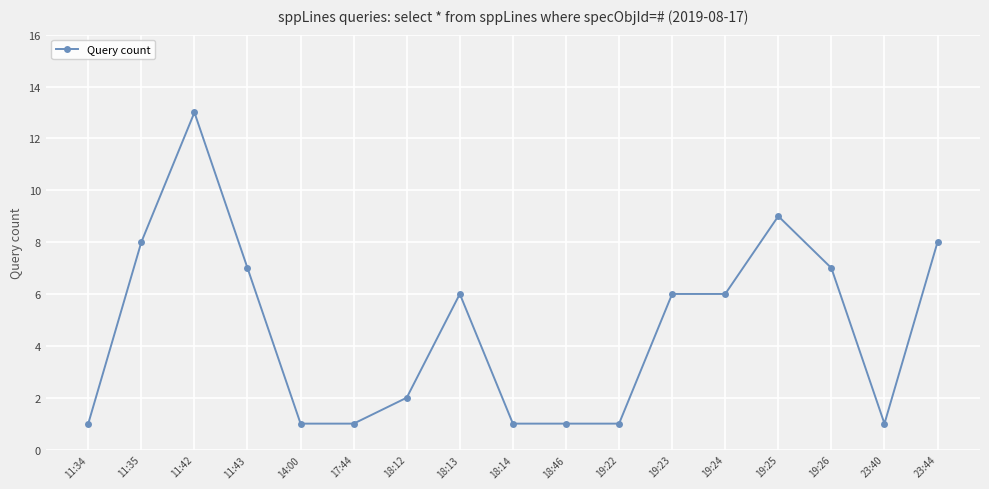

Reading right to left, what are all the values shown in this chart?

23:44=8	23:40=1	19:26=7	19:25=9	19:24=6	19:23=6	19:22=1	18:46=1	18:14=1	18:13=6	18:12=2	17:44=1	14:00=1	11:43=7	11:42=13	11:35=8	11:34=1